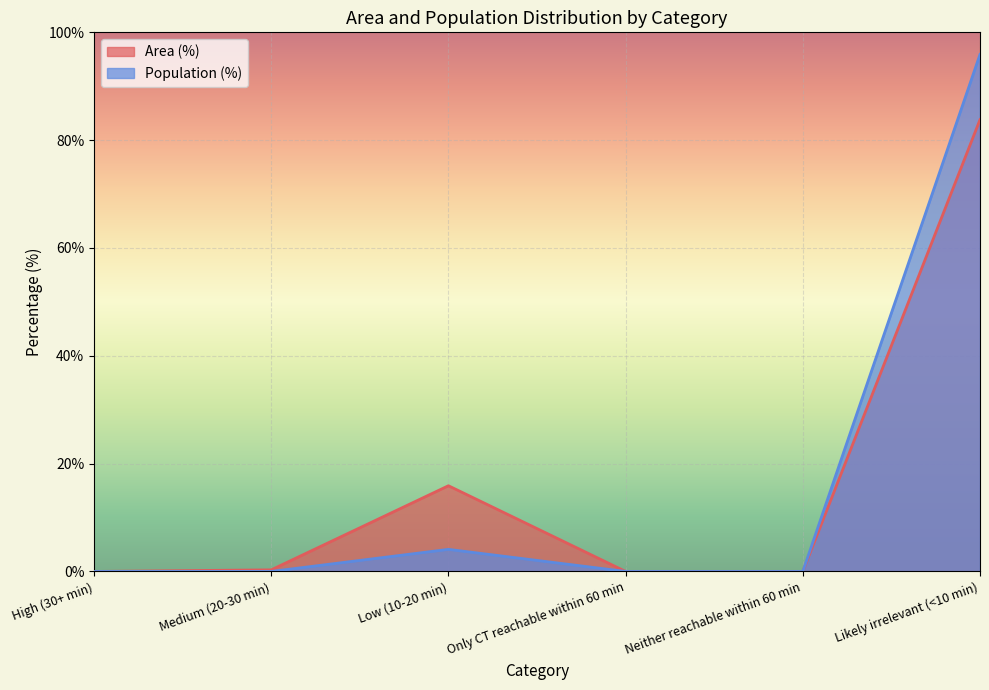

How many categories are shown in the chart?

6